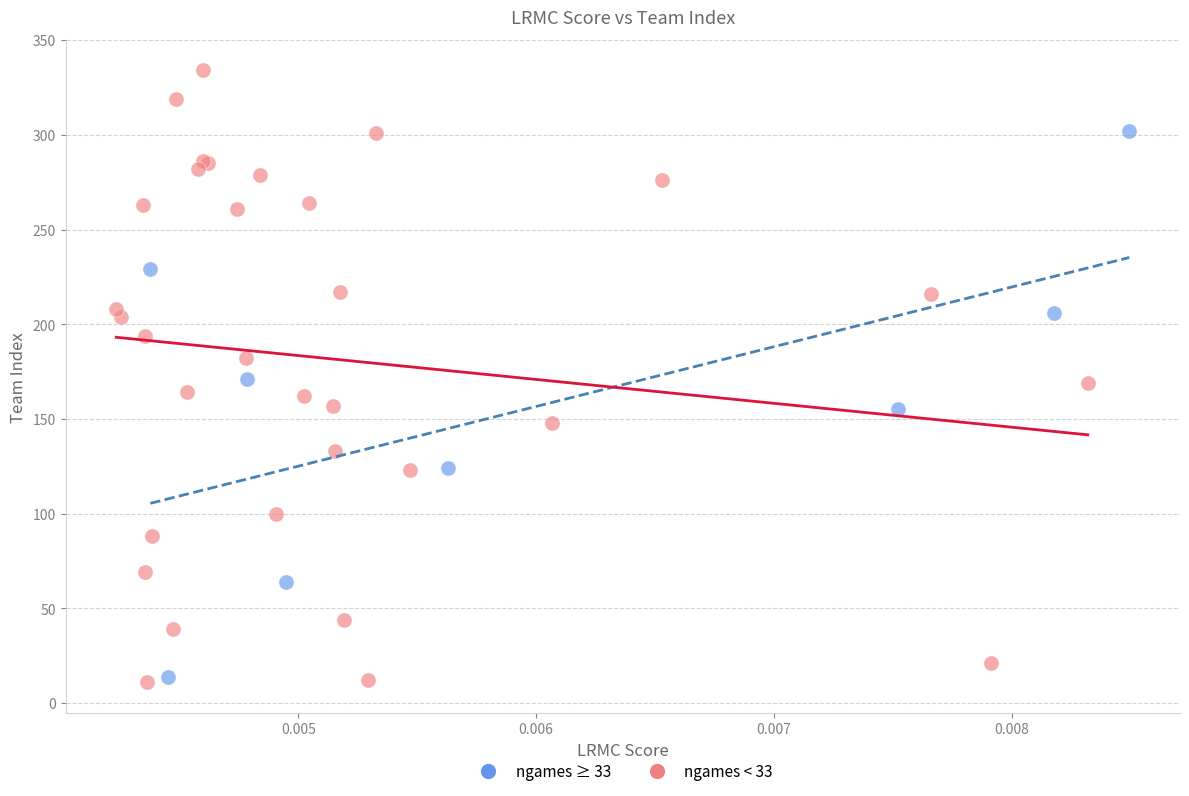

Which series has the largest Y range (max minus min)?

ngames < 33